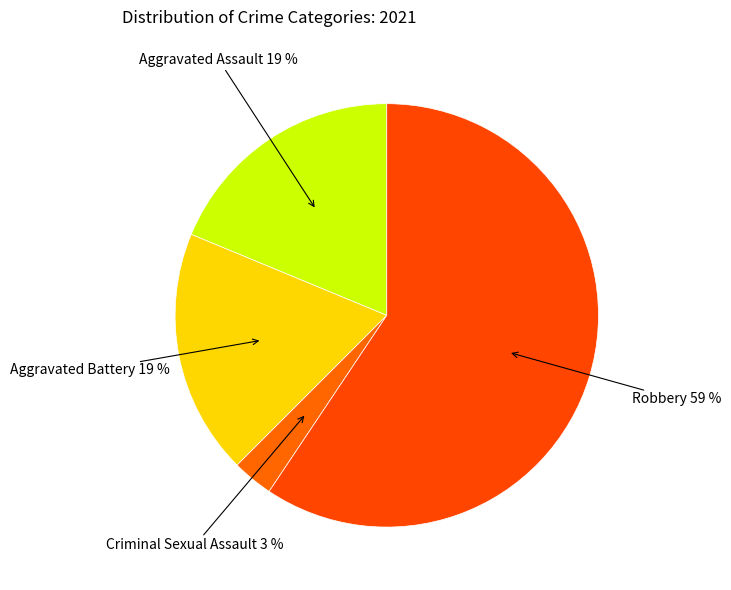

How many segments does this pie chart have?

4